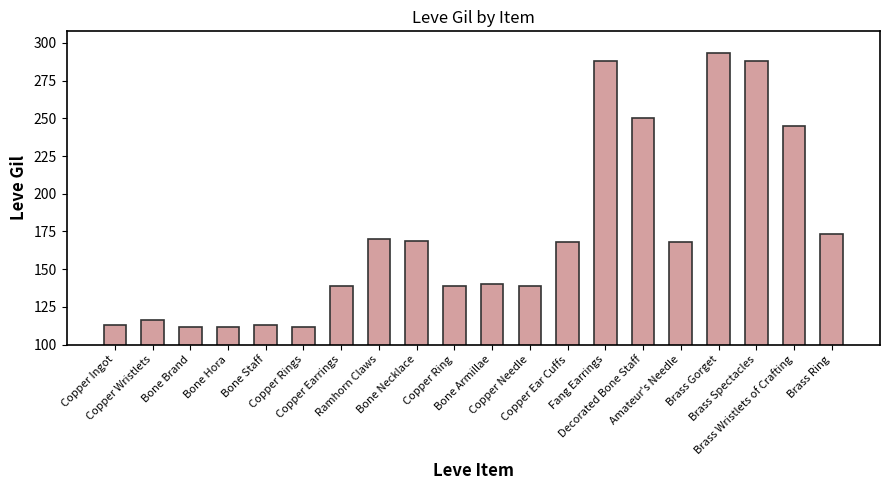

Where does the data first go above 168?

Ramhorn Claws